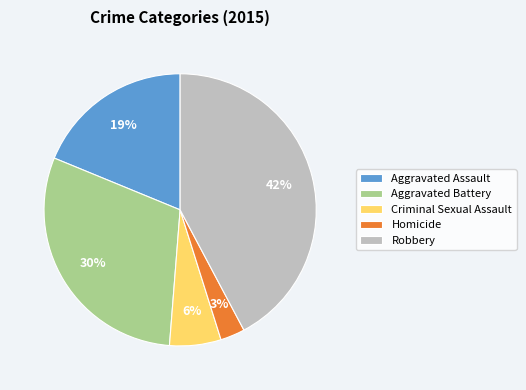

Between Homicide and Criminal Sexual Assault, which is larger?

Criminal Sexual Assault